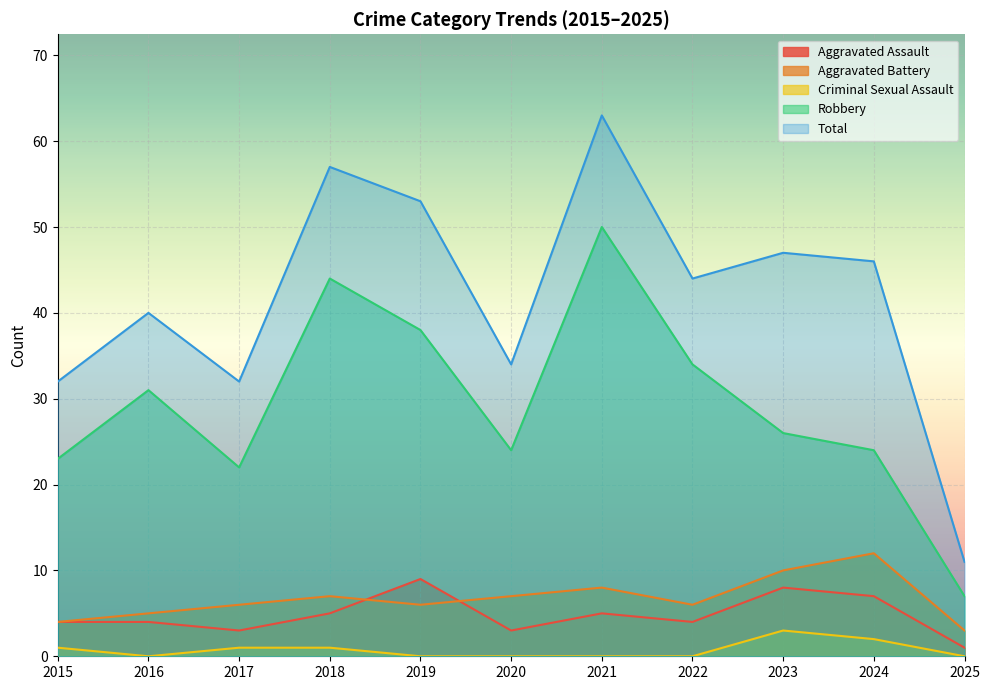

Which series has the largest range (max minus min)?

Total